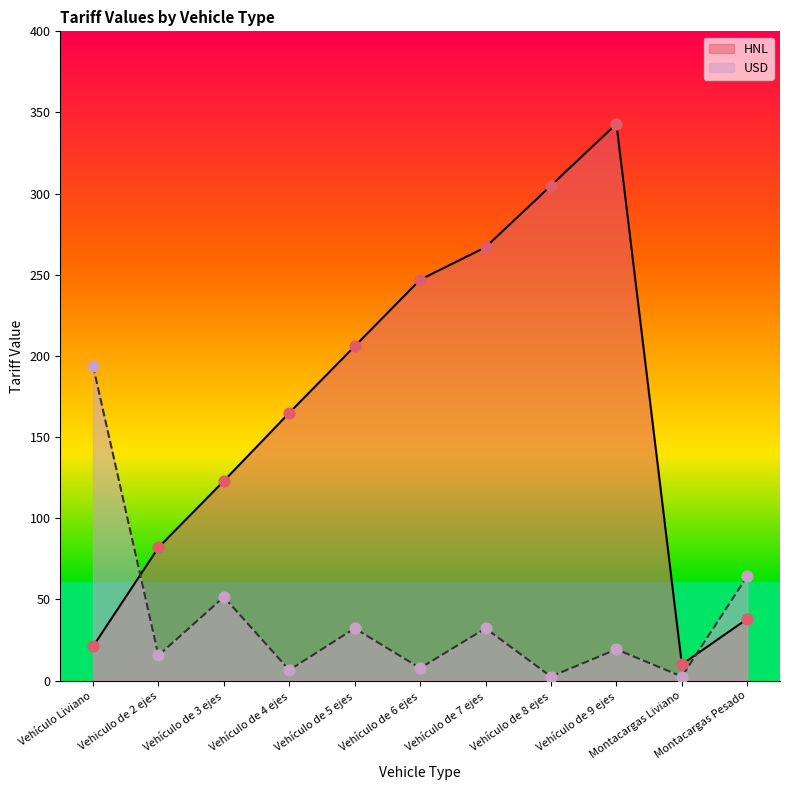

What is the total value across all series at Vehículo Liviano?

215.0